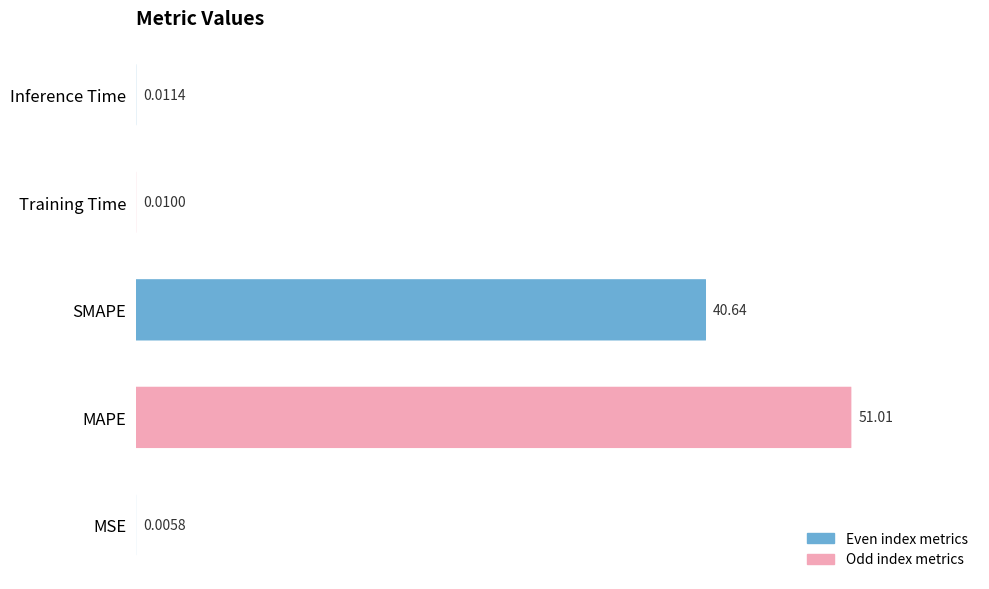

What is the difference between the maximum and second lowest values?

51.0